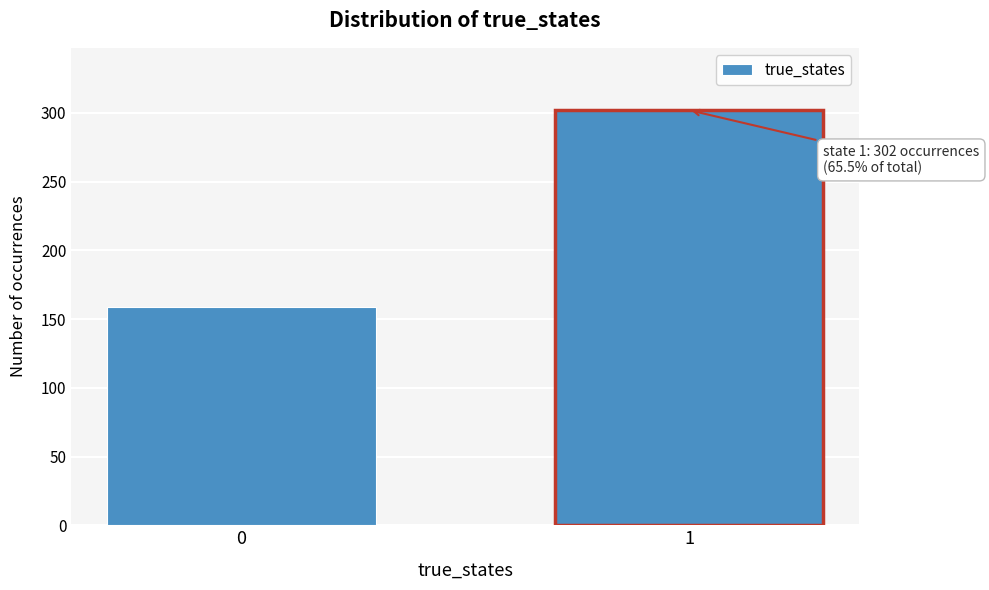

Reading right to left, transcribe all the data shown in this chart.

302	159